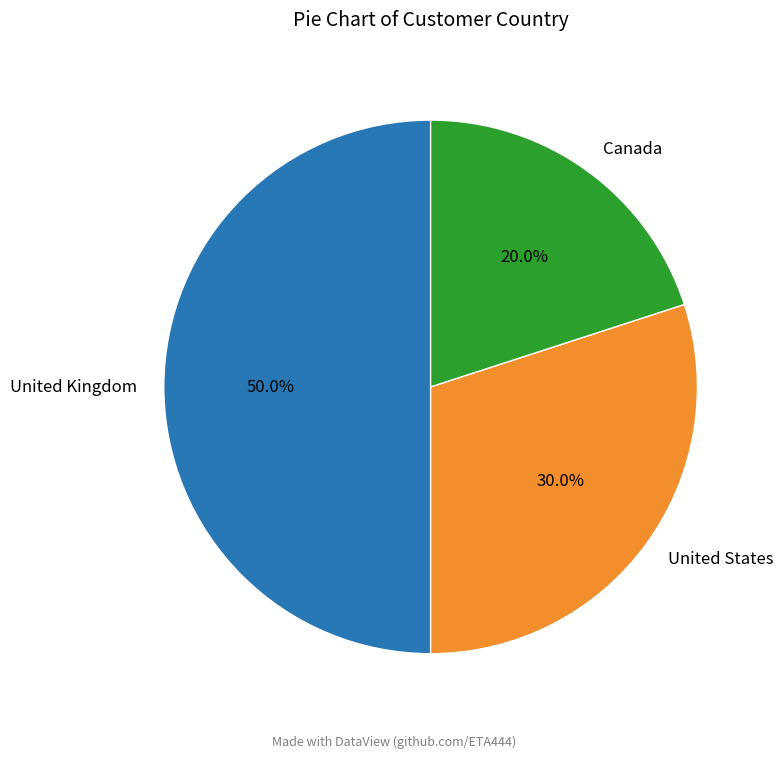

Does Canada represent more than half of the total?

No